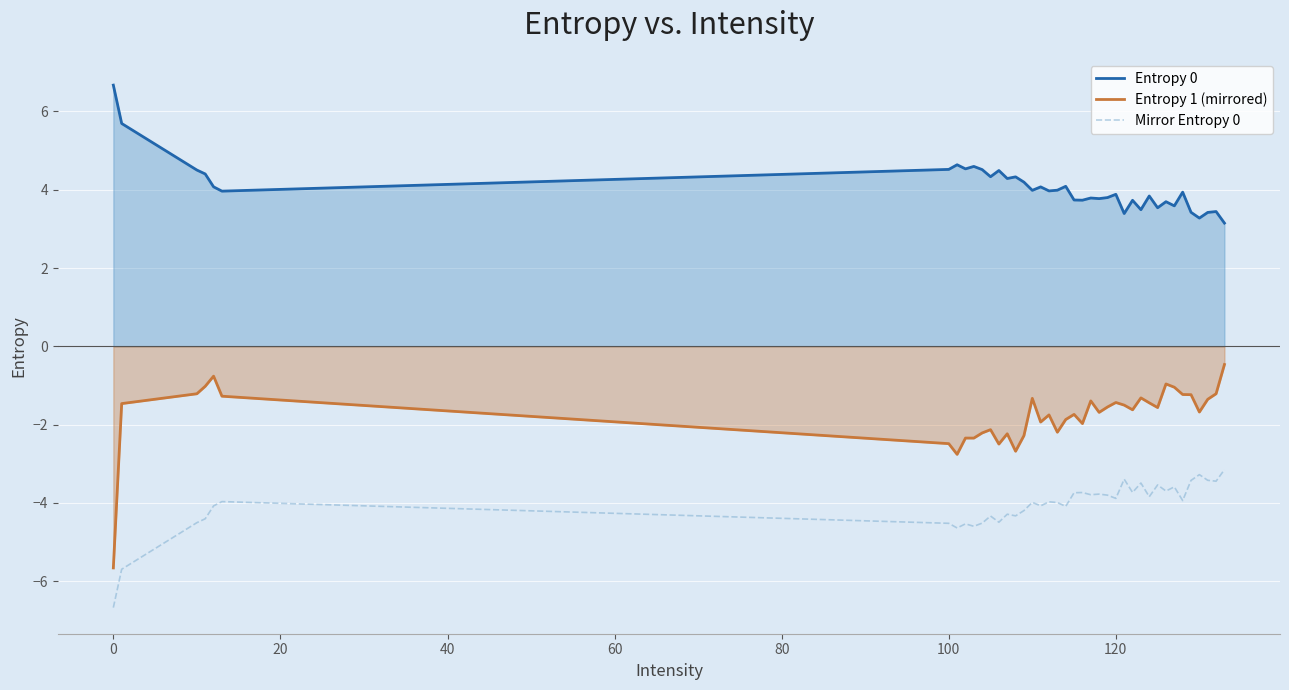

True or false: Entropy 1 (mirrored) has more than 2 points higher than both neighbors.

True